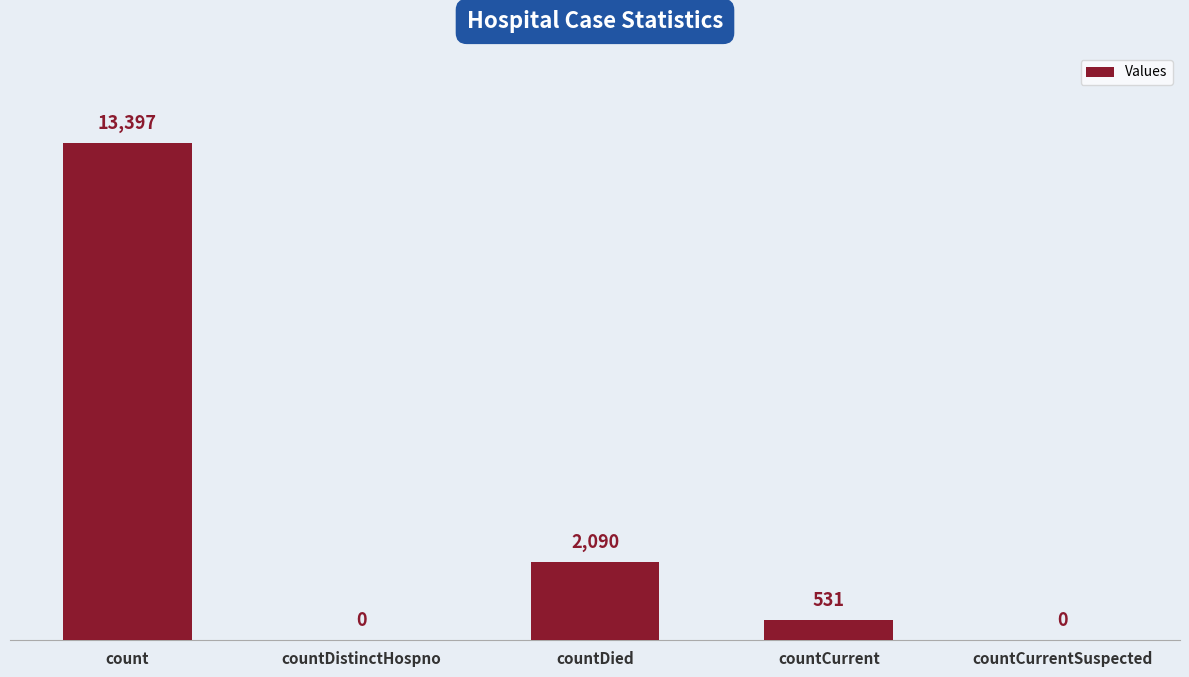

At which category does the chart reach its peak across all series?

count